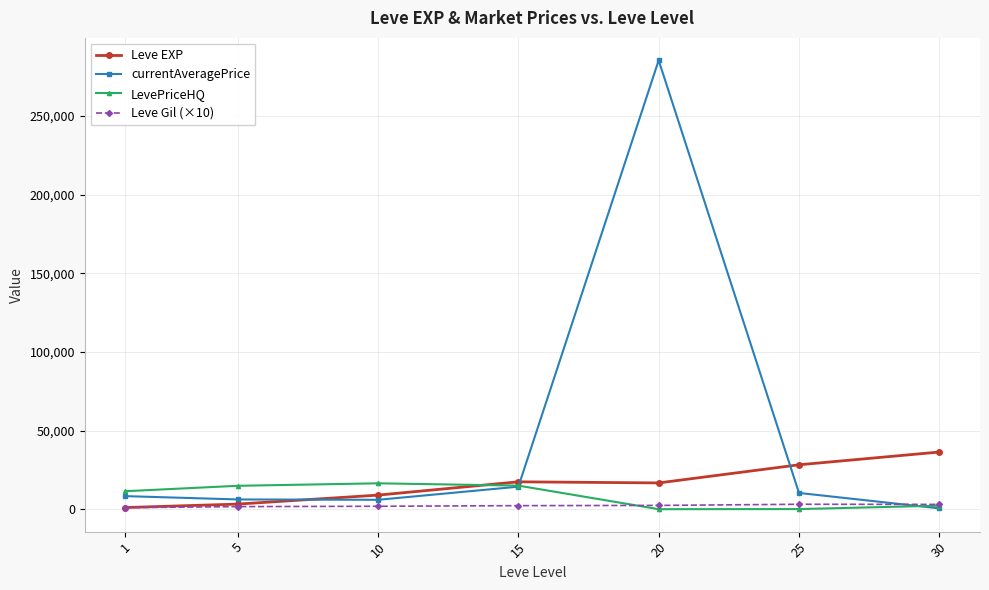

True or false: LevePriceHQ has a value of 6982.5 at 10.

False